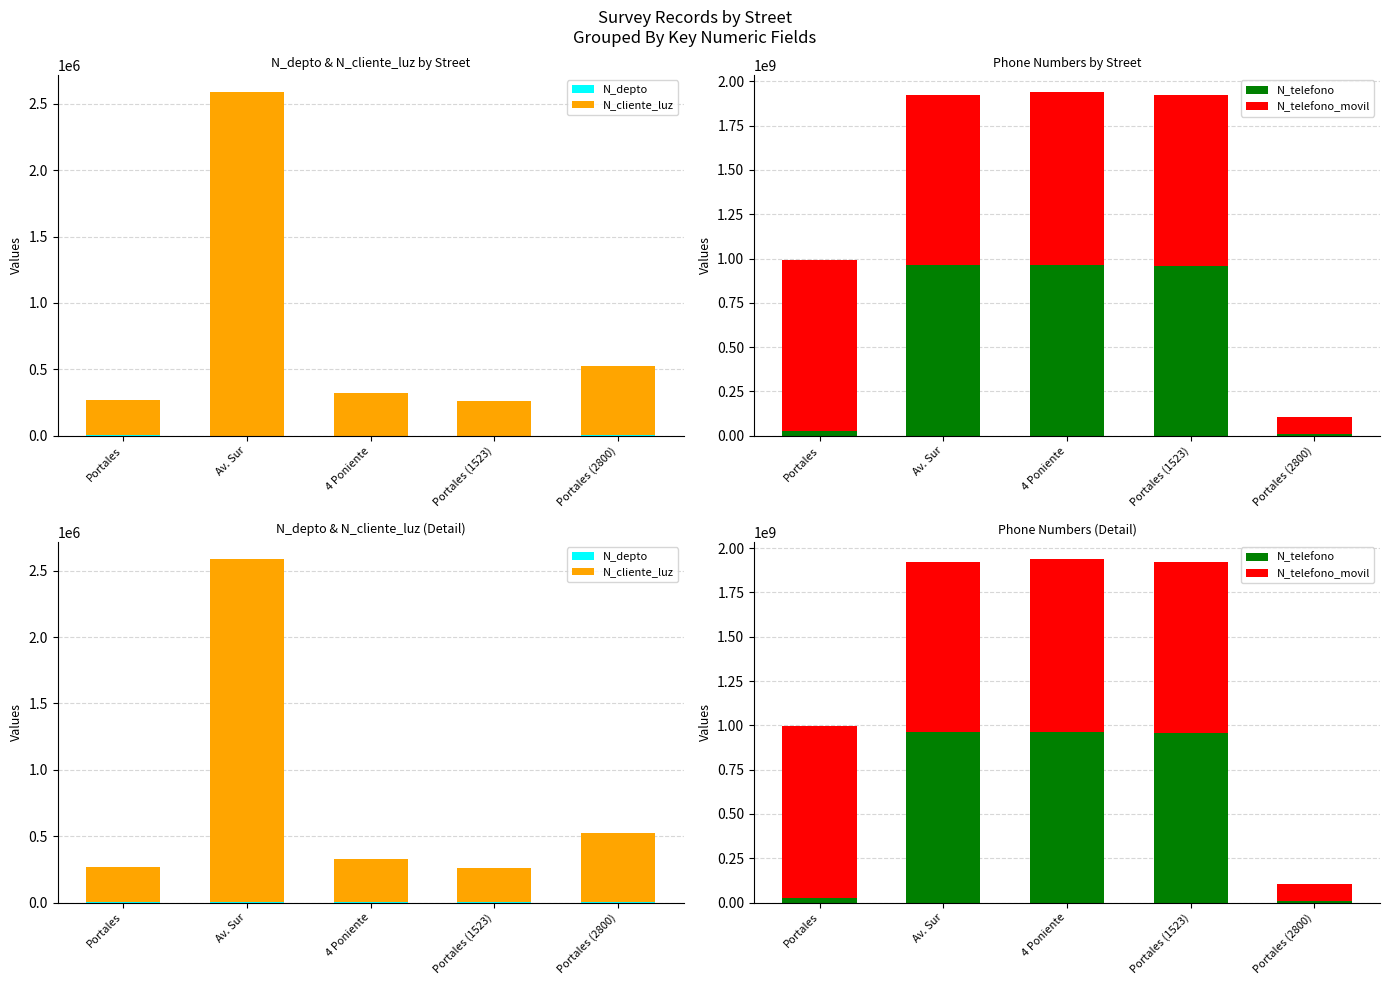

How many bars are there in total?

20